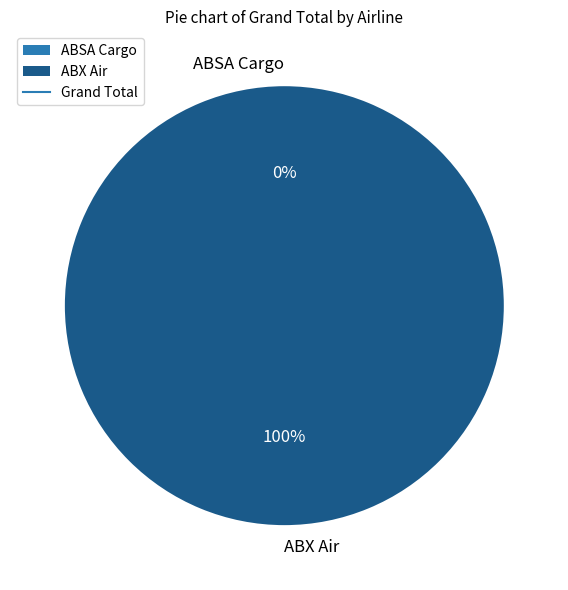

To the nearest percent, what is the difference between the ABX Air and ABSA Cargo slice percentages?

100%